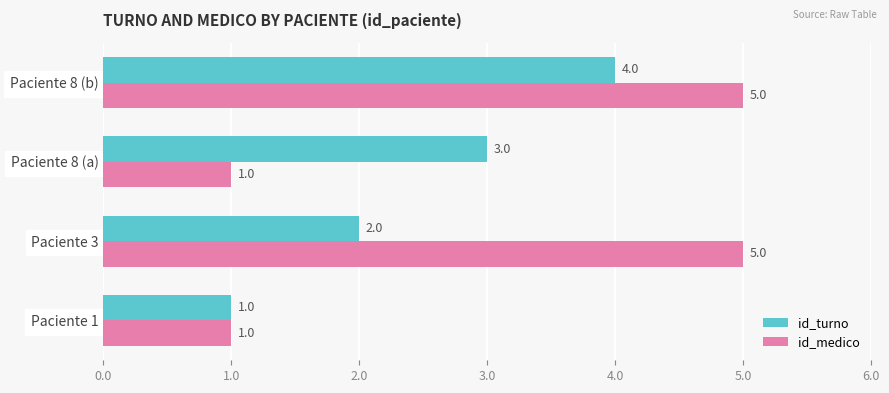

Is it true that id_medico equals 1 at Paciente 8 (a)?

True